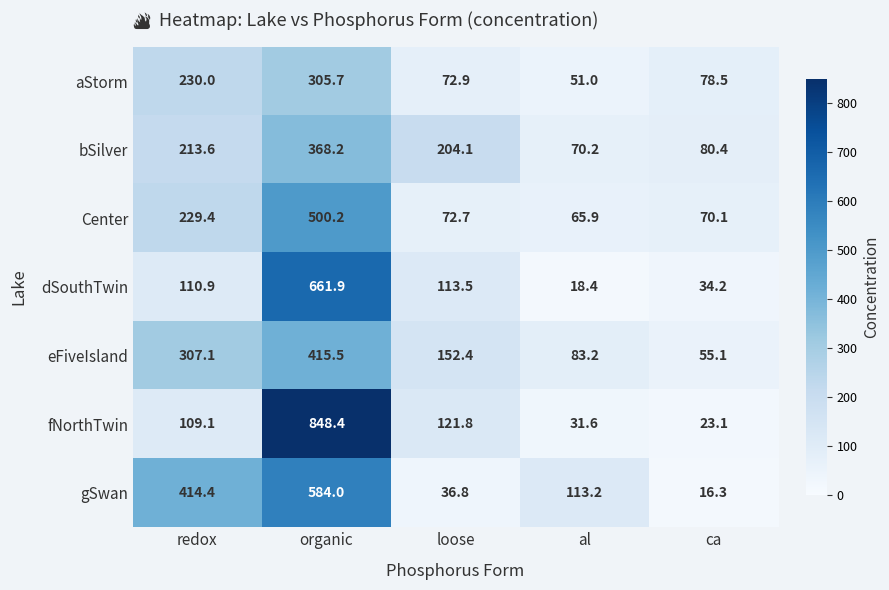

The gSwan series shows 134.8 at redox. True or false?

False